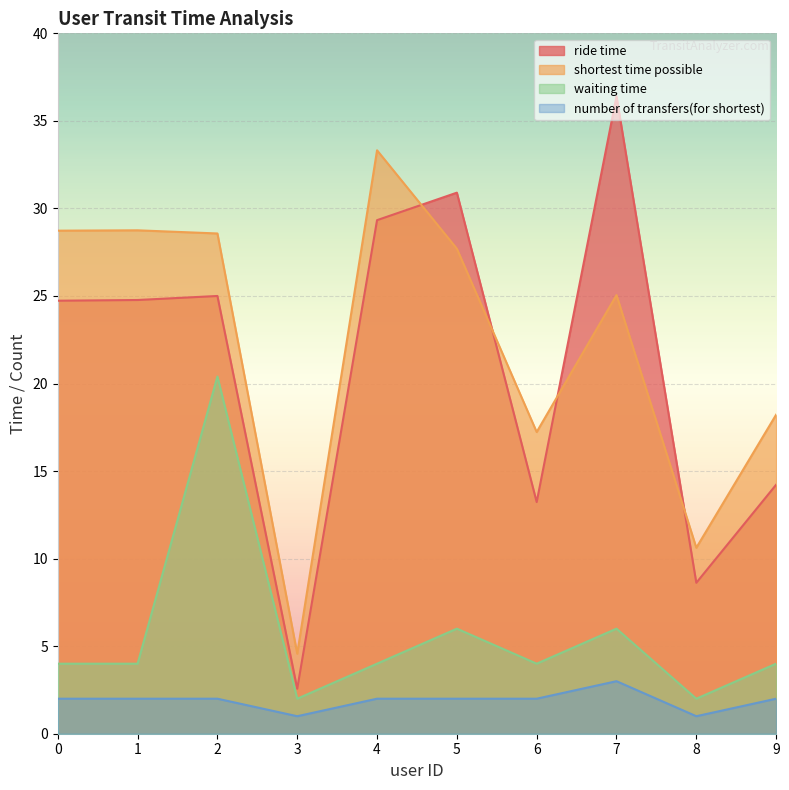

Read the number of transfers(for shortest) value at 6.

2.0